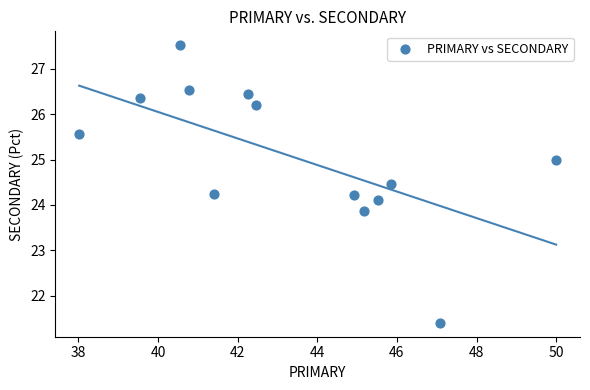

What is the range of Y values (max minus min)?

6.1